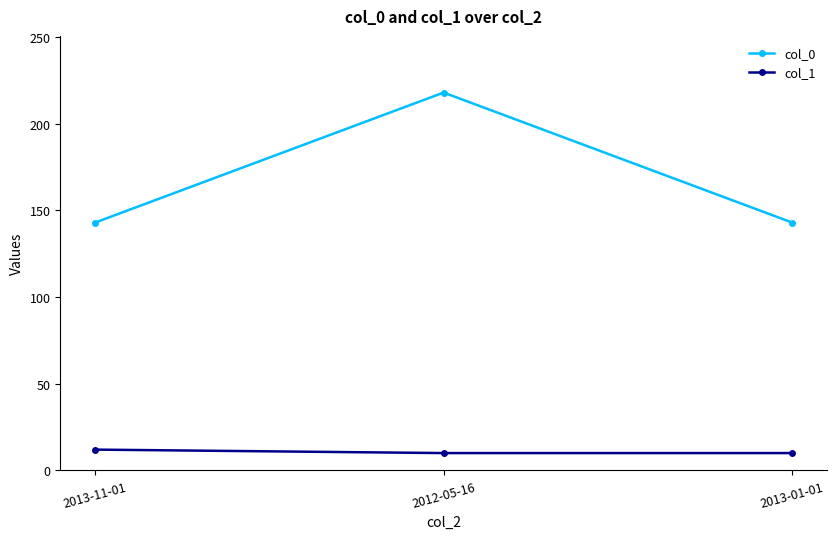

At which category is the sum across all series the highest?

2012-05-16